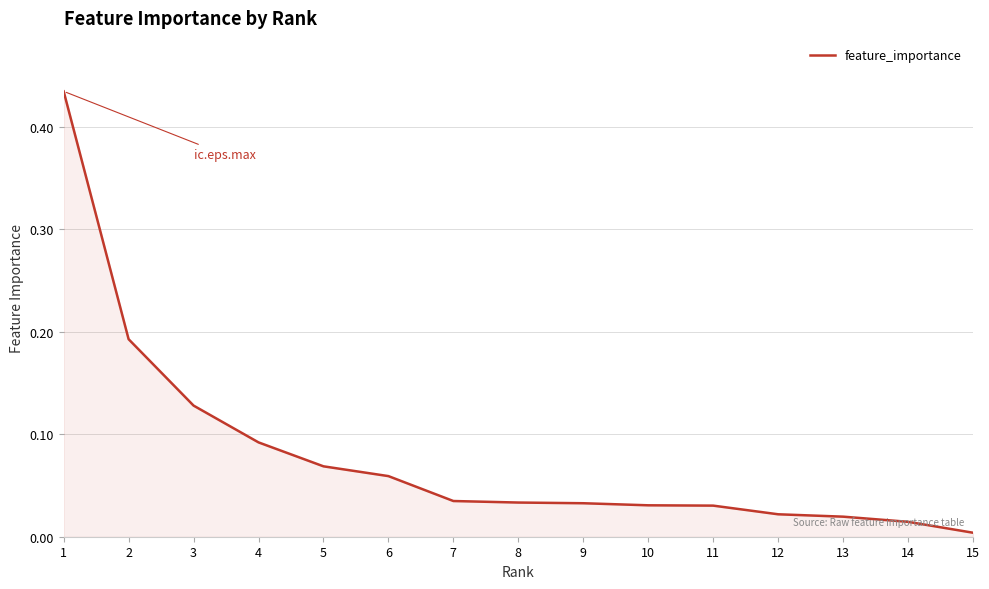

Is it true that the value at 4 is 0.2?

False